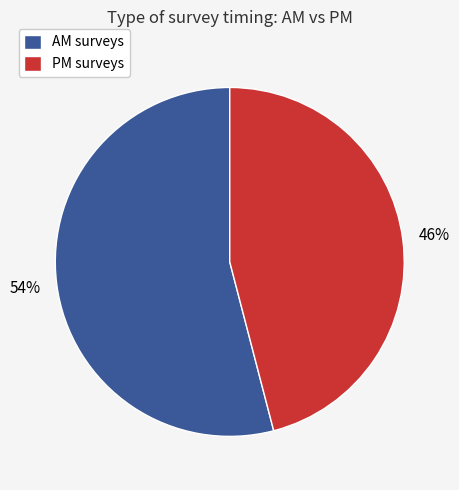

To the nearest percent, what is the average slice percentage?

50%